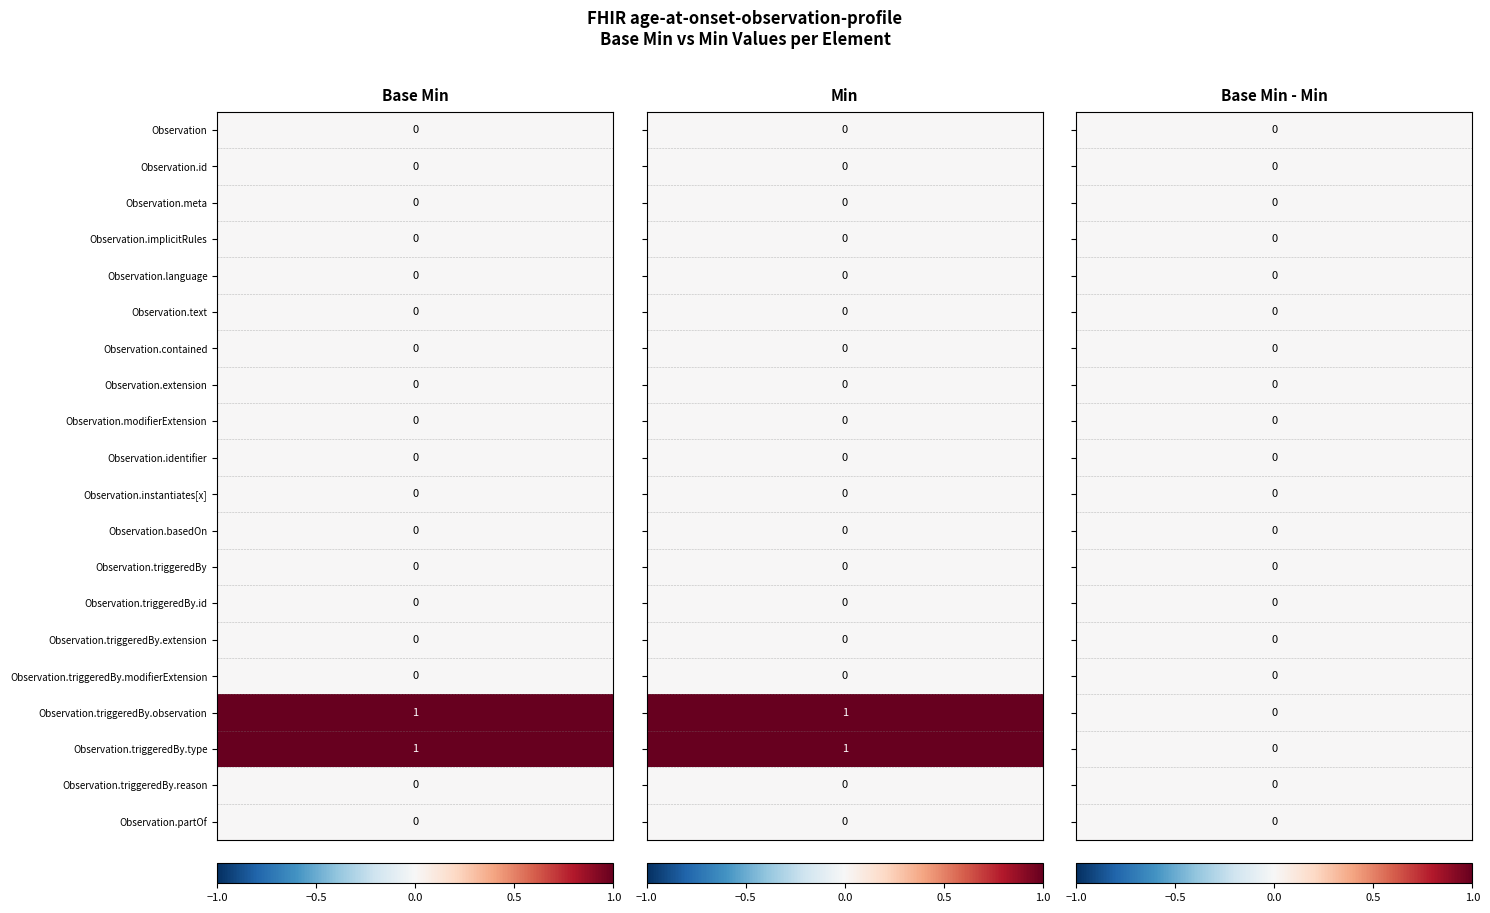

At which label is the value closest to 0?

Observation